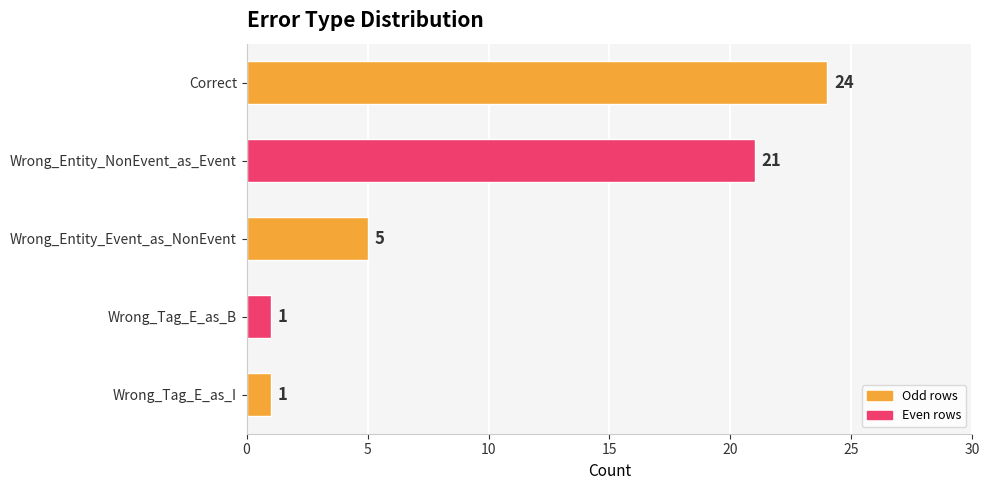

What is the label of the 5th bar from the top?

Wrong_Tag_E_as_I